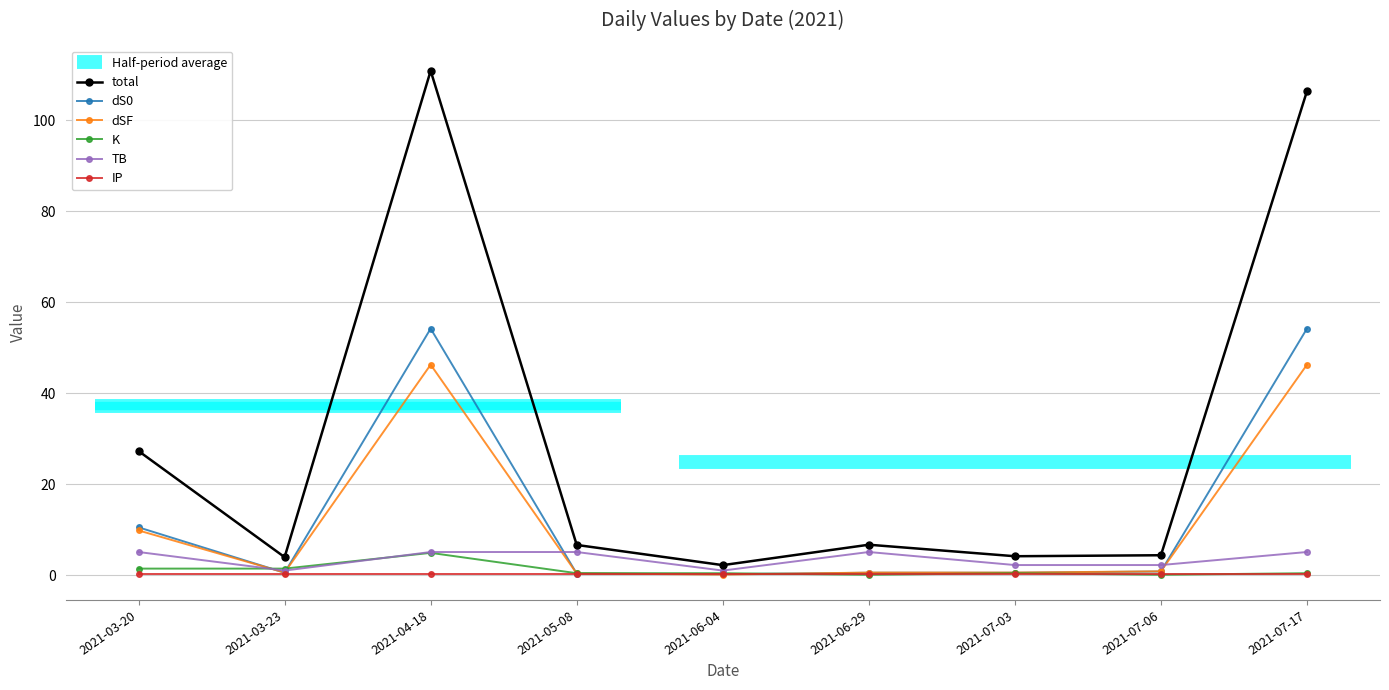

What is the average value of the dSF series?

11.7